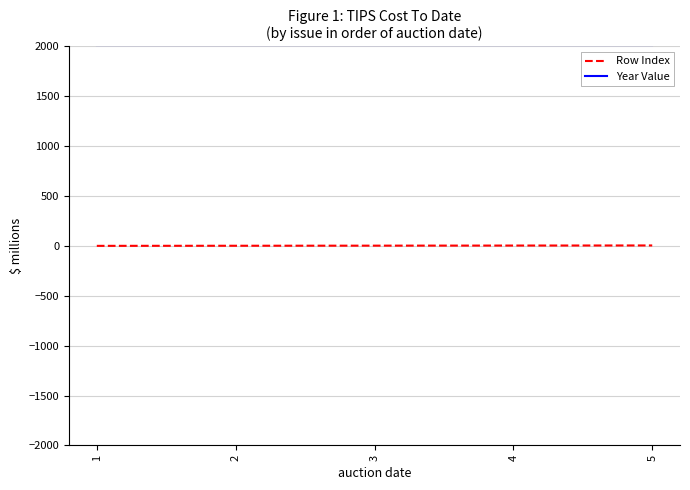

What is the minimum value for Year Value?

2014